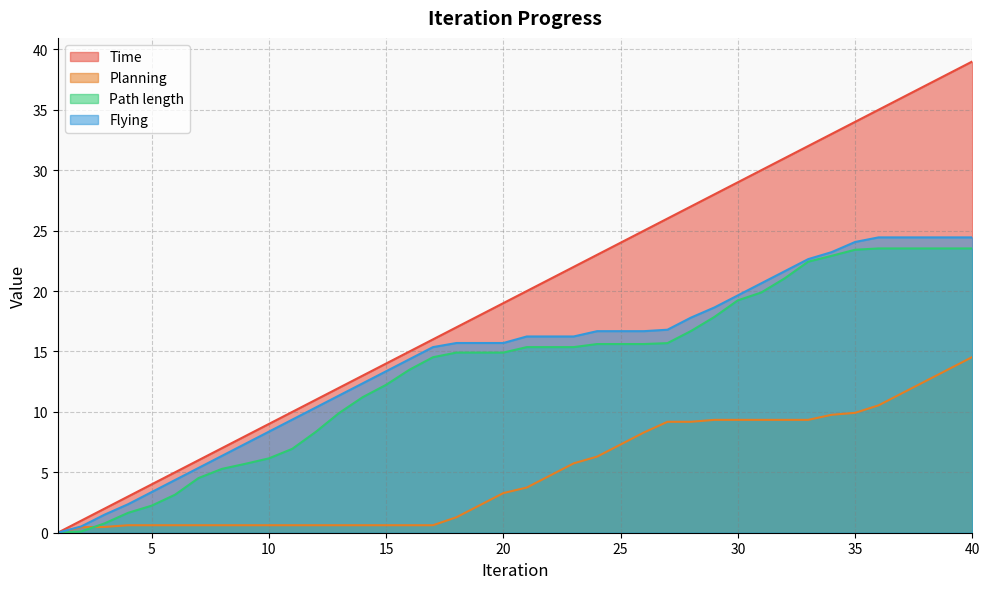

True or false: Planning and Flying cross at least once.

False